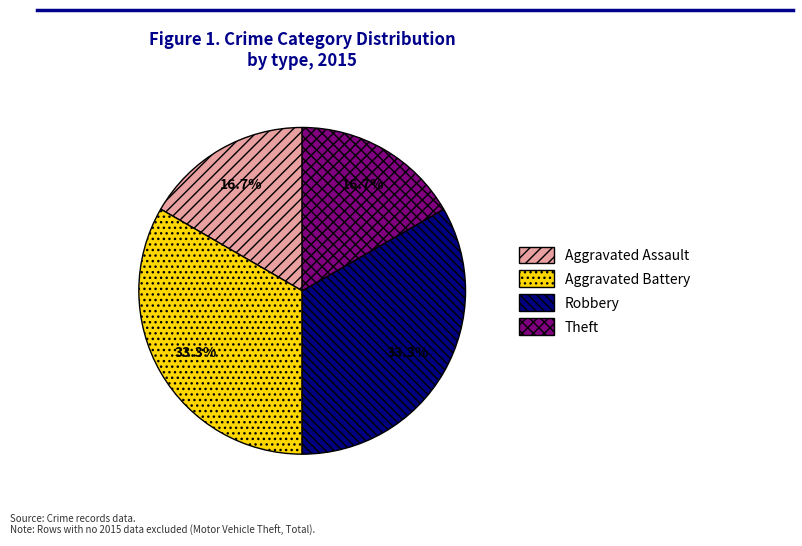

Is there a majority slice in this chart?

No